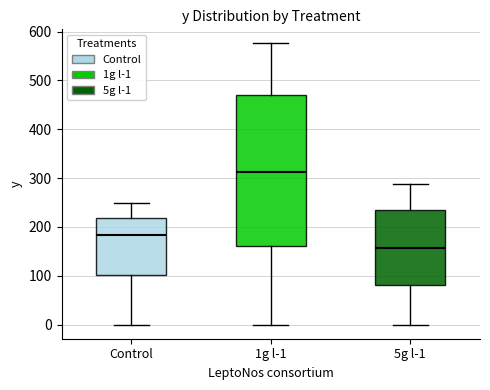

Reading left to right, read every box against the y-axis: the position of its median line, the range the box covers, and the ends of its whiskers. The values are not printed on the chart, so give them approximately, as read against the axis.

Control: median 180, box 100 to 220, whiskers 0 to 250
1g l-1: median 310, box 160 to 470, whiskers 0 to 580
5g l-1: median 160, box 80 to 240, whiskers 0 to 290